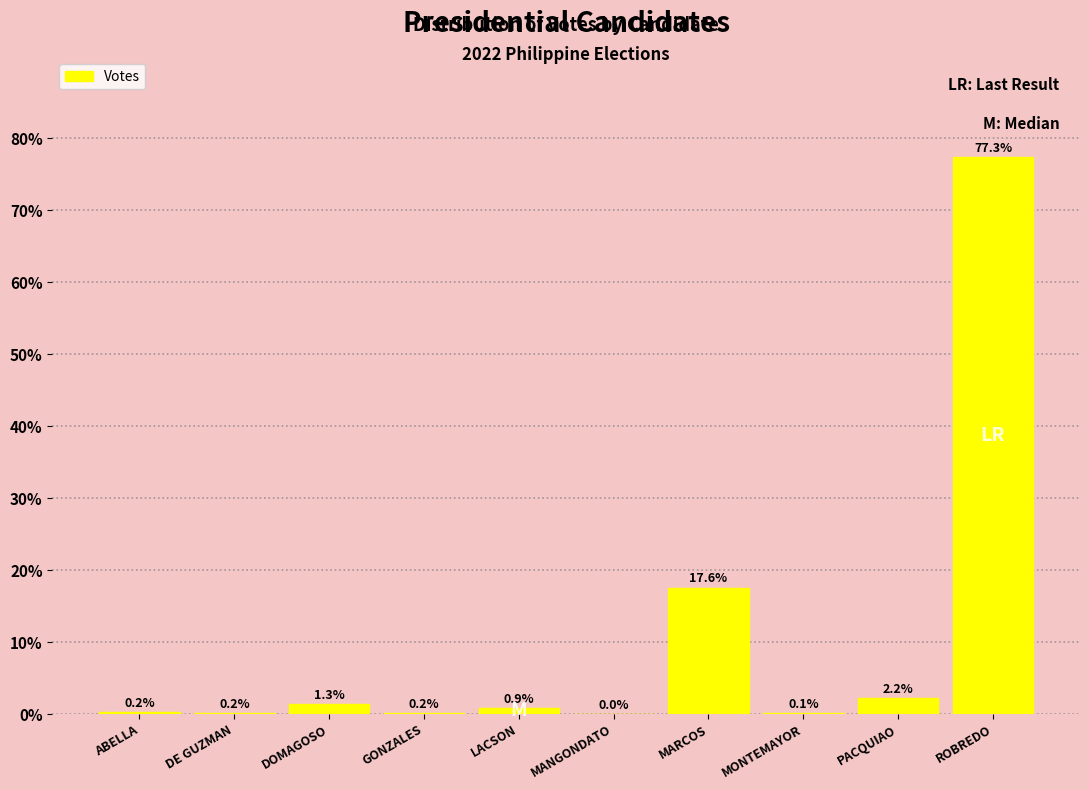

True or false: the data shows 77.3 at ROBREDO.

True